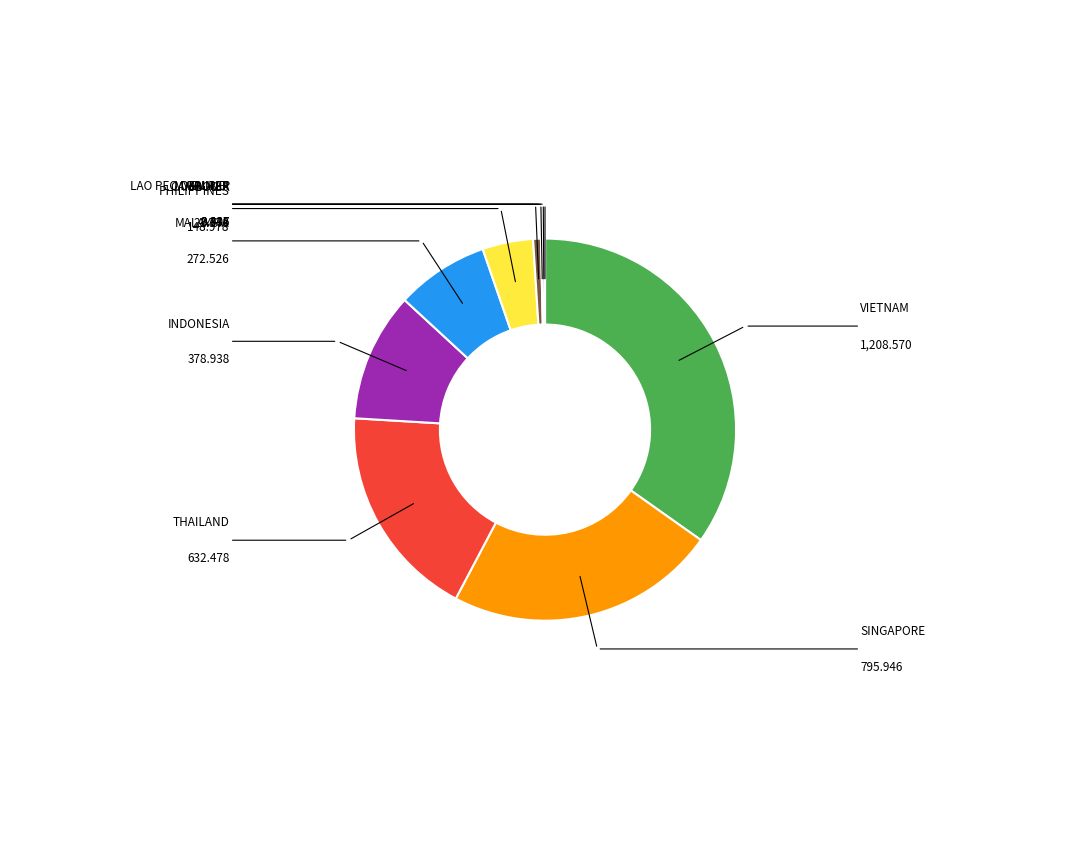

Does any single category account for the majority?

No